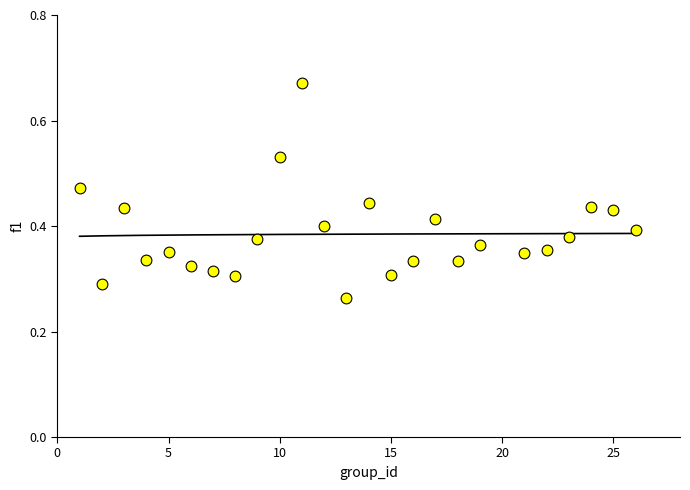

What is the range of X values (max minus min)?

25.0